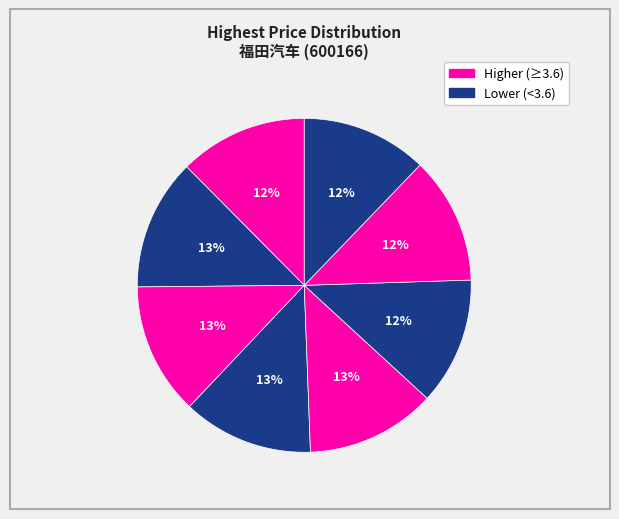

How many segments does this pie chart have?

8